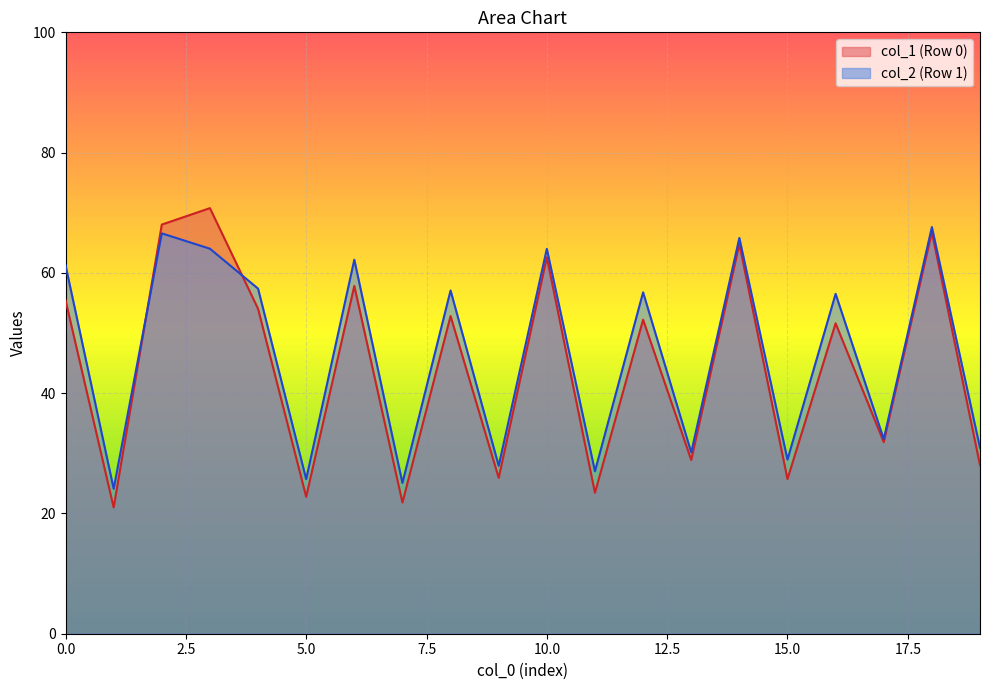

What is the maximum value shown in the chart?

70.8